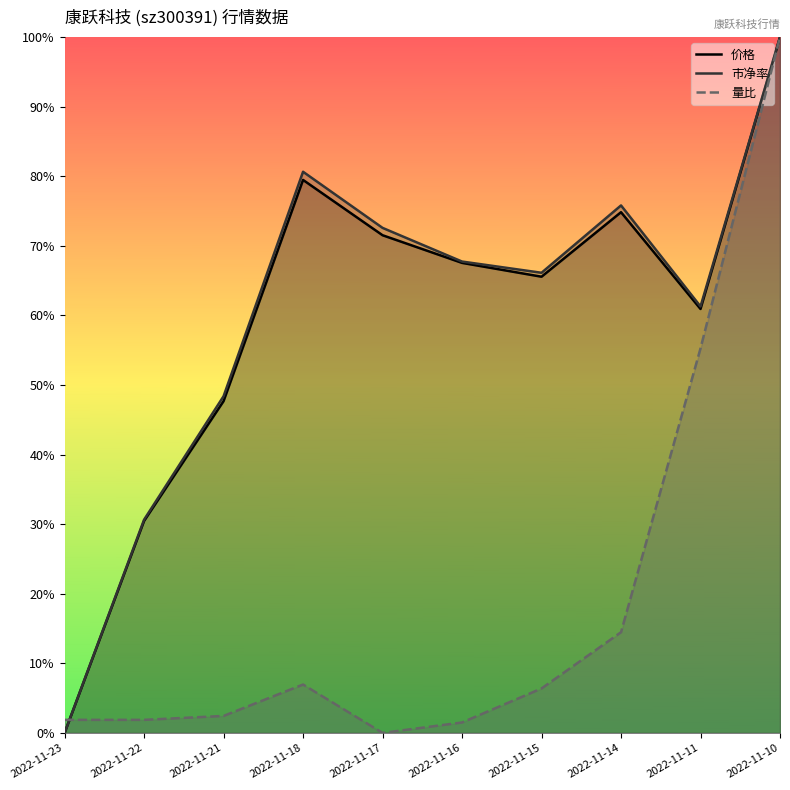

At how many categories does at least one series exceed 0?

10